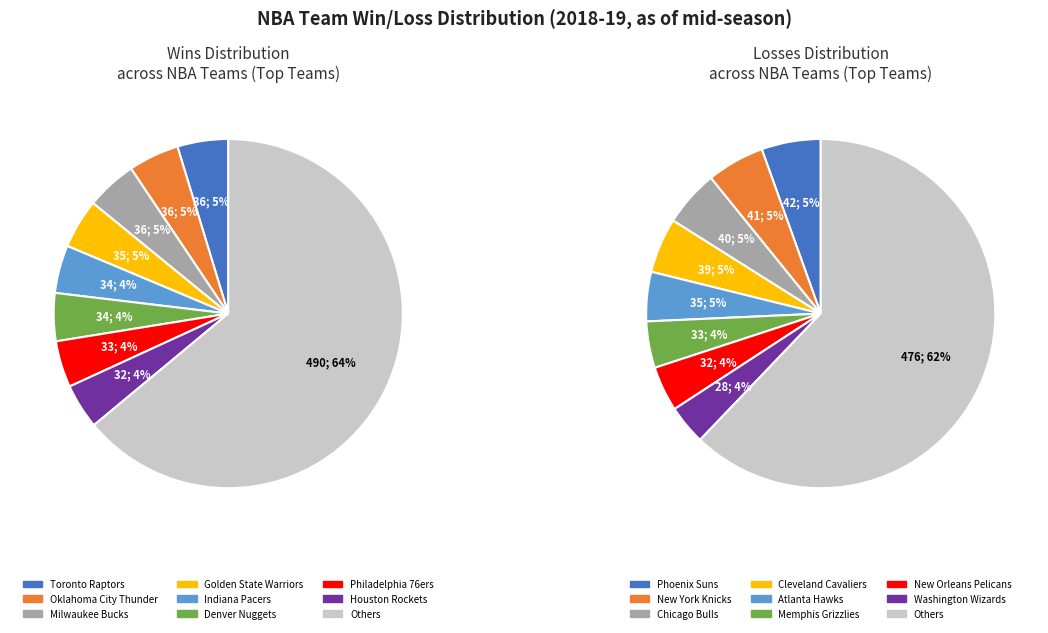

Is the sum of 19 and 9 greater than half?

No